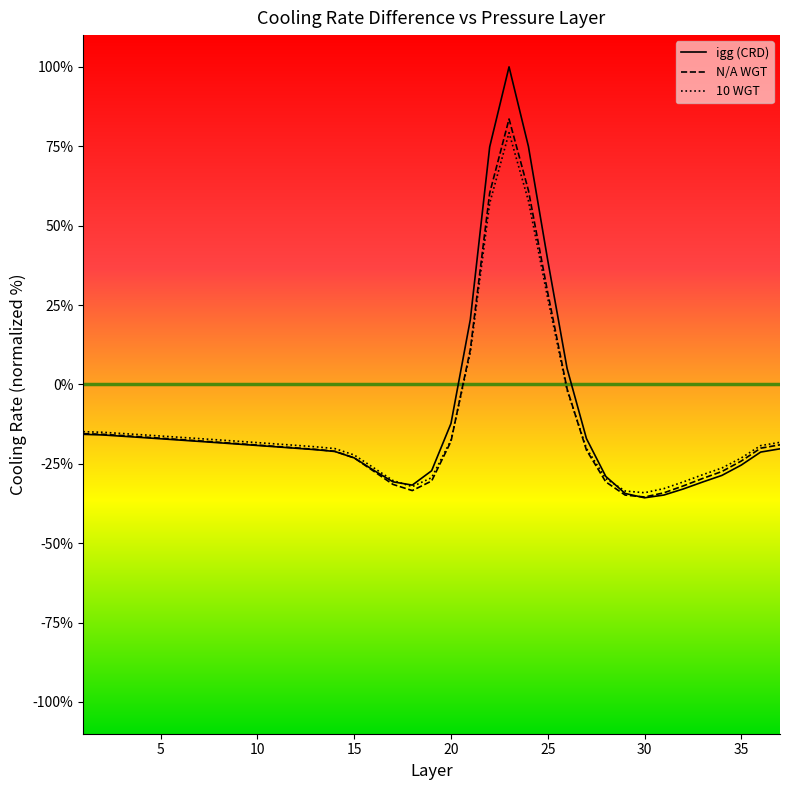

Reading left to right, extract all data points from this chart.

igg (CRD): -15.7	-15.9	-16.3	-16.7	-17.1	-17.5	-17.9	-18.4	-18.8	-19.2	-19.7	-20.1	-20.5	-21.1	-23.1	-27.0	-30.7	-31.7	-27.2	-12.3	20.4	74.8	100.0	75.0	39.1	5.0	-17.1	-29.0	-34.3	-35.7	-34.8	-32.9	-30.7	-28.6	-25.4	-21.3	-20.3
N/A WGT: -15.5	-15.7	-16.1	-16.5	-16.9	-17.4	-17.8	-18.2	-18.7	-19.1	-19.5	-20.0	-20.5	-21.0	-23.1	-27.3	-31.5	-33.4	-30.4	-18.0	11.0	60.3	83.6	61.1	28.9	-1.4	-20.7	-30.7	-34.8	-35.5	-34.1	-32.0	-29.6	-27.4	-24.1	-20.1	-19.0
10 WGT: -14.9	-15.1	-15.5	-15.8	-16.2	-16.7	-17.1	-17.5	-17.9	-18.3	-18.8	-19.2	-19.6	-20.2	-22.2	-26.2	-30.3	-32.2	-29.4	-17.5	10.0	57.0	79.3	57.8	27.1	-1.8	-20.1	-29.7	-33.6	-34.1	-32.8	-30.7	-28.4	-26.3	-23.2	-19.3	-18.2